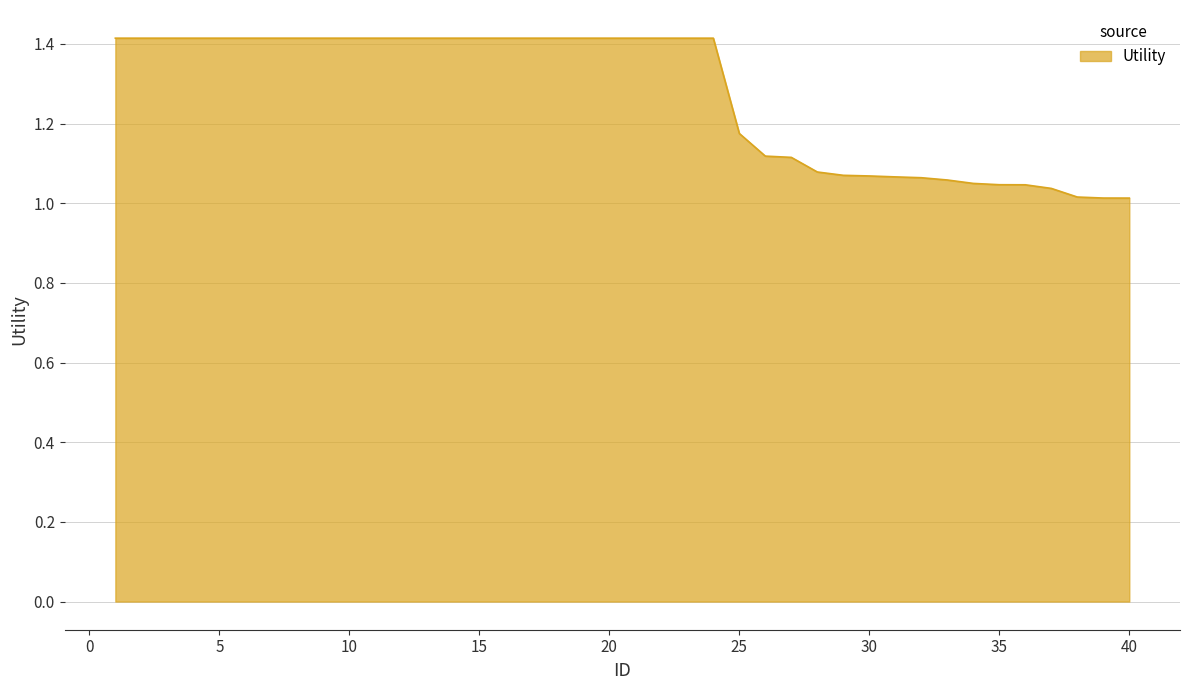

Does the chart display data point markers on the line(s)?

No